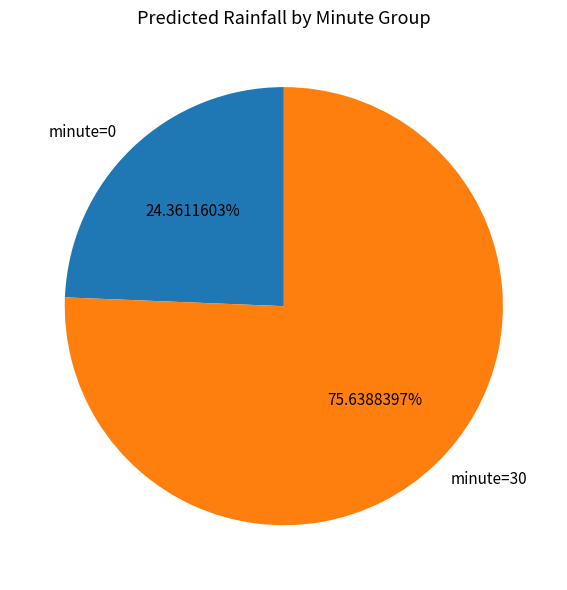

Is minute=30 the majority of the pie?

Yes